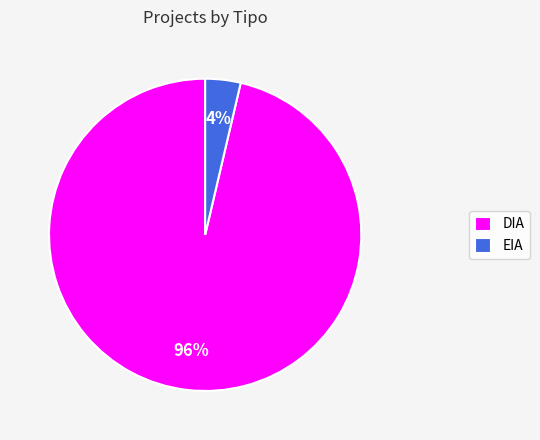

Is DIA the majority of the pie?

Yes